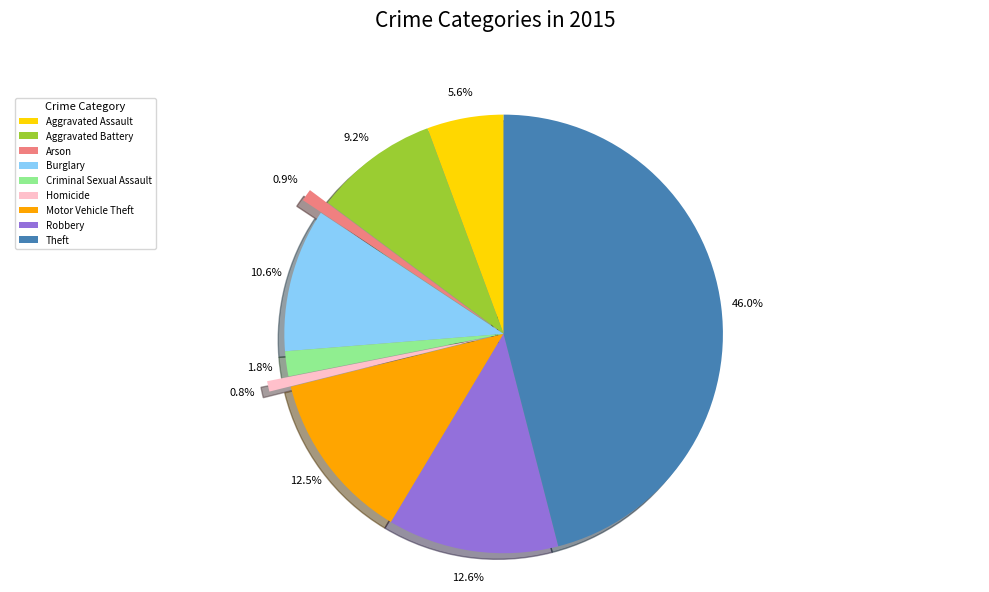

To the nearest percent, what is the average slice percentage?

11%